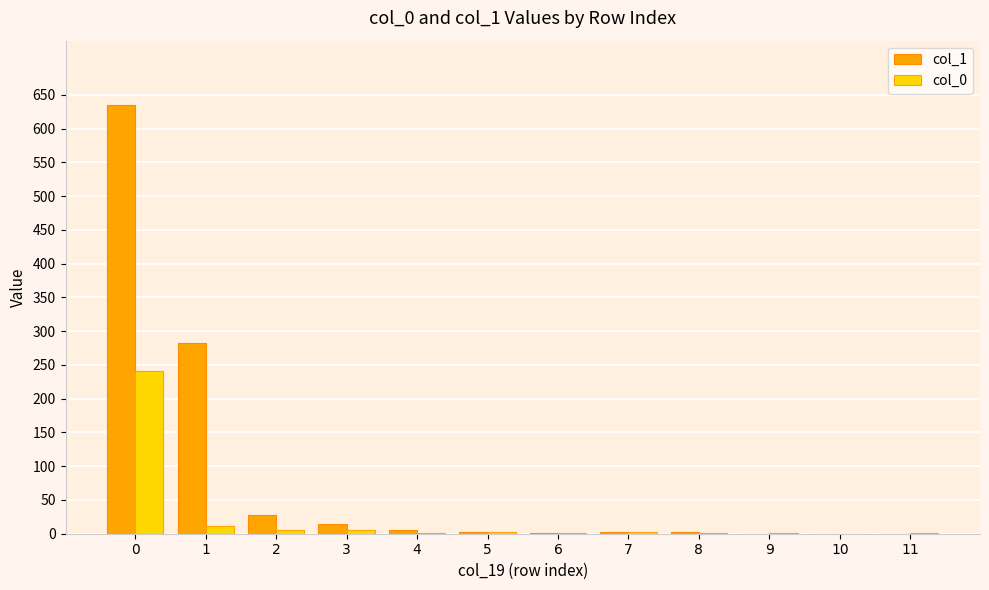

What is the maximum value for col_1?

635